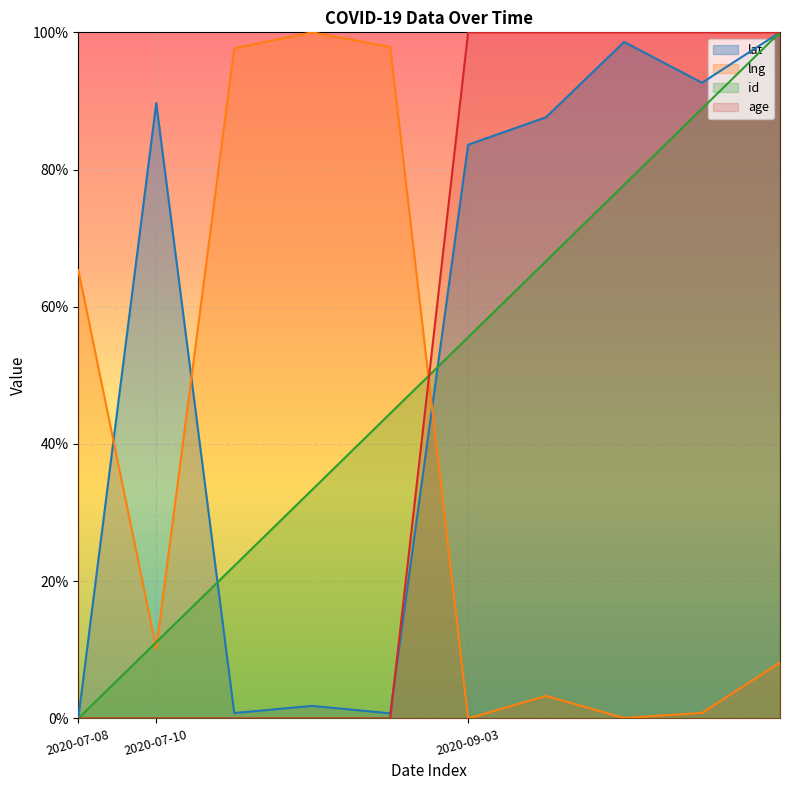

Rank the series by their maximum value, from highest to lowest.

lat, lng, id, age